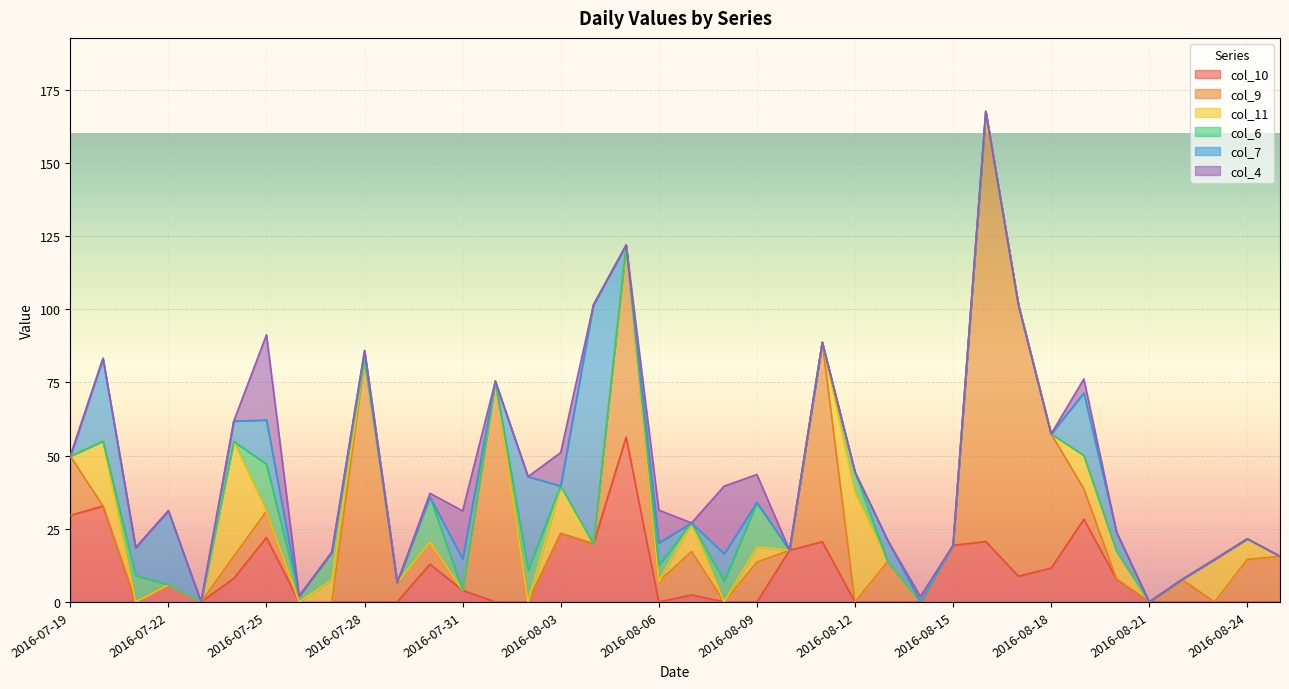

True or false: col_4 has a value of 2.6 at 2016-08-03.

False